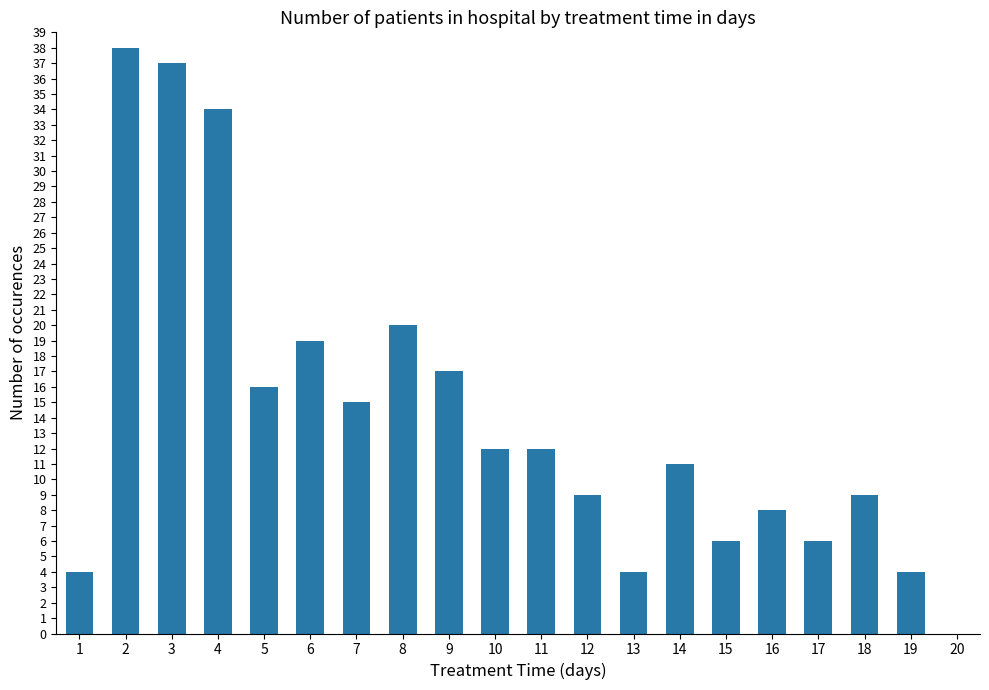

What is the change in value from 2 to 18?

-29